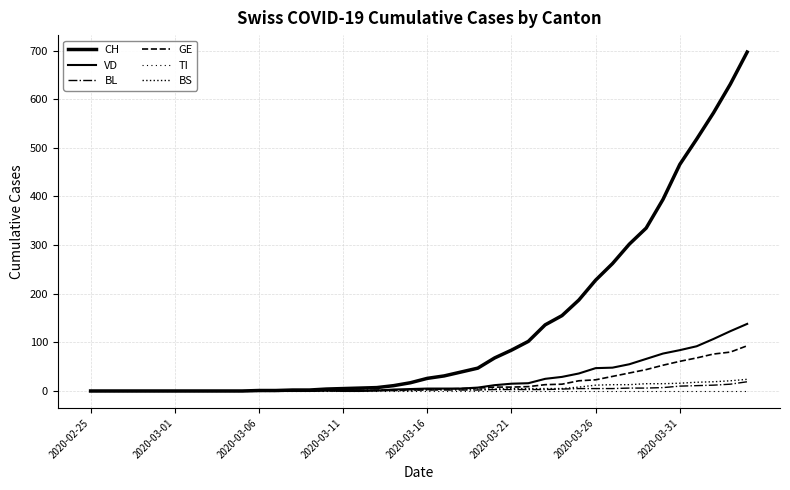

Does the chart display data point markers on the line(s)?

No